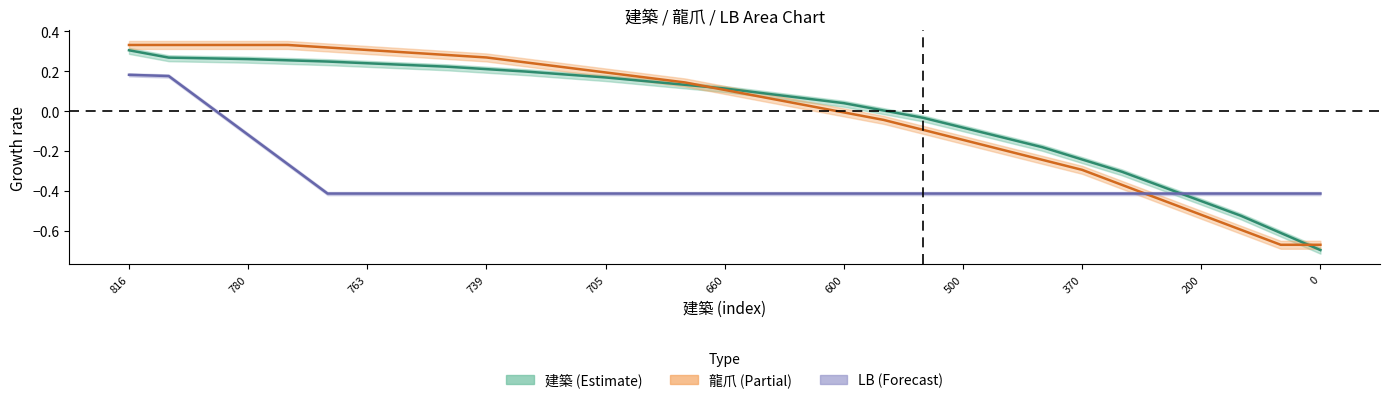

The value of LB at 705 is -0.1. True or false?

False